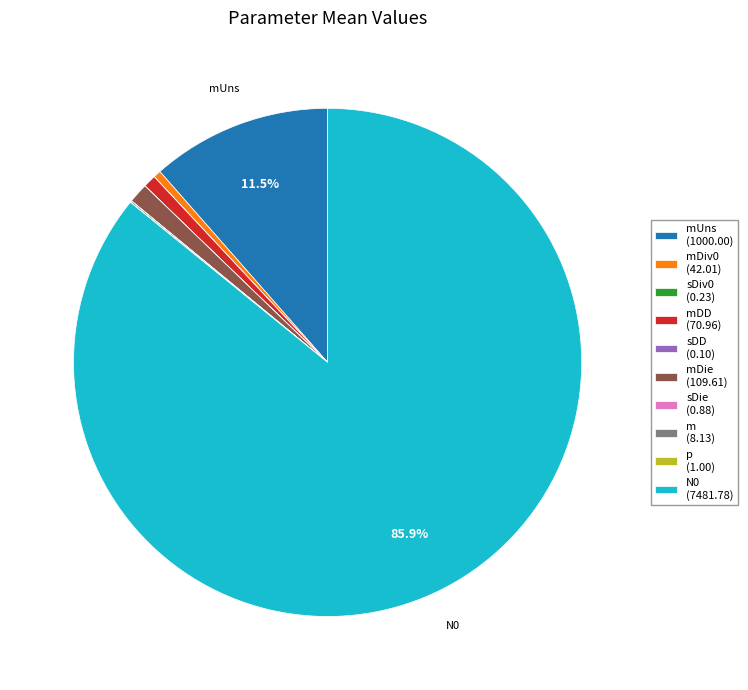

Do N0 (7481.78) and mDie (109.61) together represent more than half of the pie?

Yes